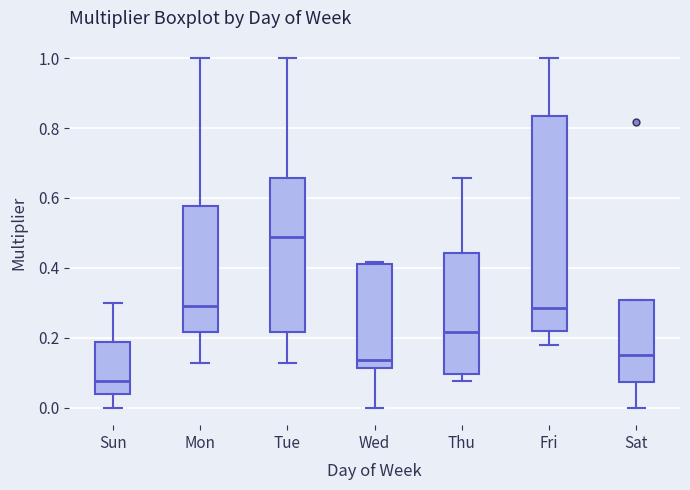

Reading left to right, transcribe this box plot: for each box, give where its median line is, the range the box spans, and where its two whiskers end, as read against the y-axis. The values are not printed on the chart, so give them approximately, as read against the axis.

Sun: median 0.08, box 0.04 to 0.18, whiskers 0.00 to 0.30
Mon: median 0.30, box 0.22 to 0.58, whiskers 0.12 to 1.00
Tue: median 0.48, box 0.22 to 0.66, whiskers 0.12 to 1.00
Wed: median 0.14, box 0.12 to 0.42, whiskers 0.00 to 0.42
Thu: median 0.22, box 0.10 to 0.44, whiskers 0.08 to 0.66
Fri: median 0.28, box 0.22 to 0.84, whiskers 0.18 to 1.00
Sat: median 0.14, box 0.08 to 0.30, whiskers 0.00 to 0.30